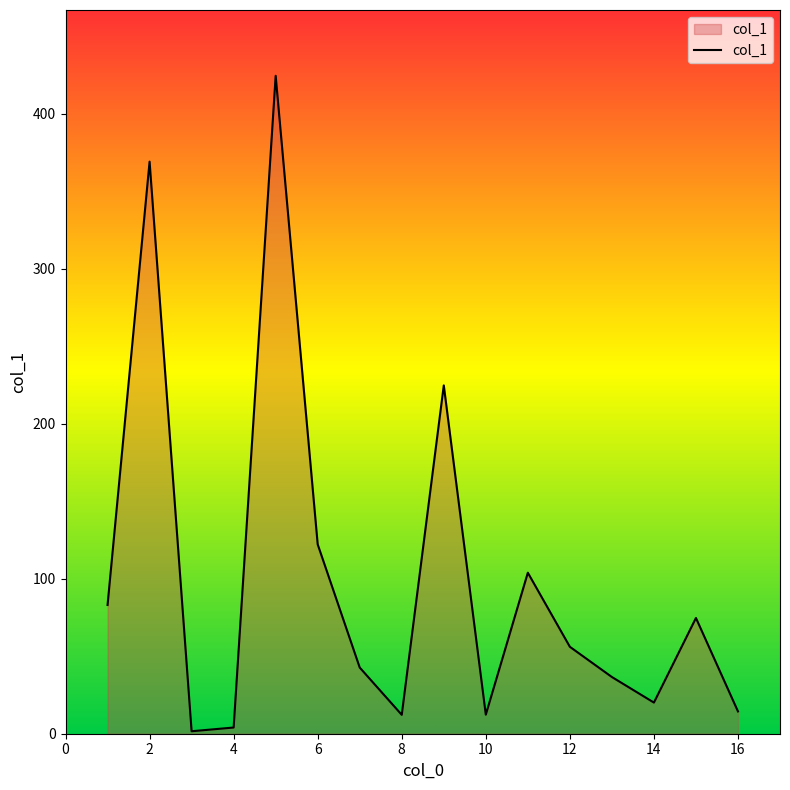

What is the difference between the maximum and second lowest values?

420.6